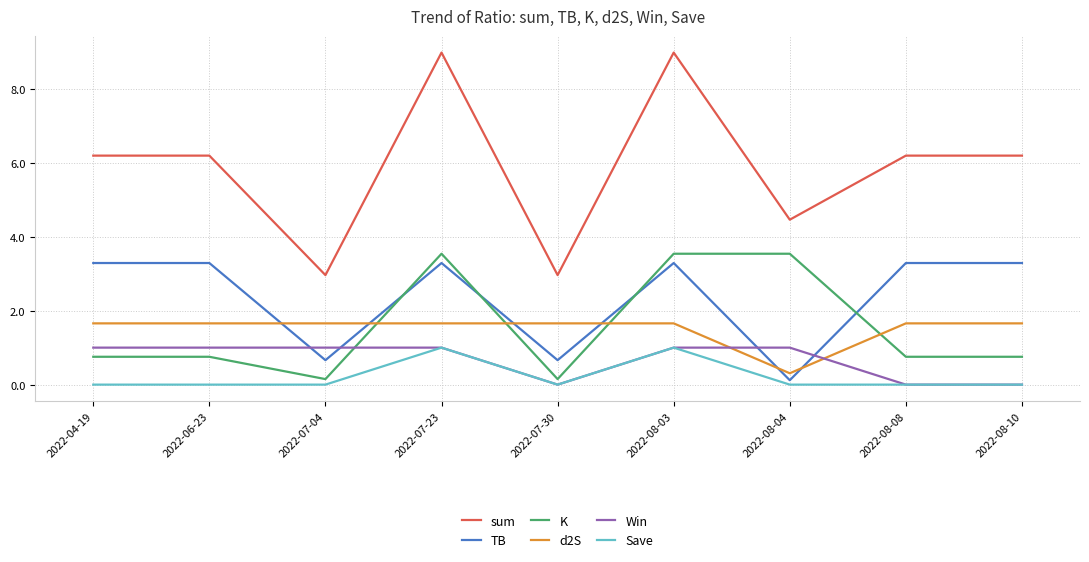

What is the spread (max minus min) of values at 2022-07-30?

3.0